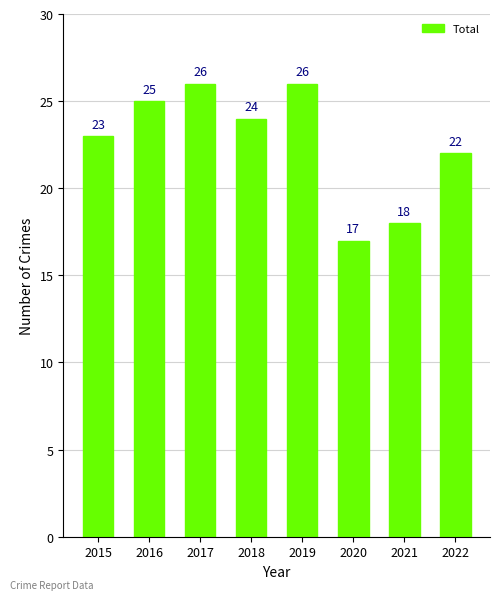

What value does the data have at 2021?

18